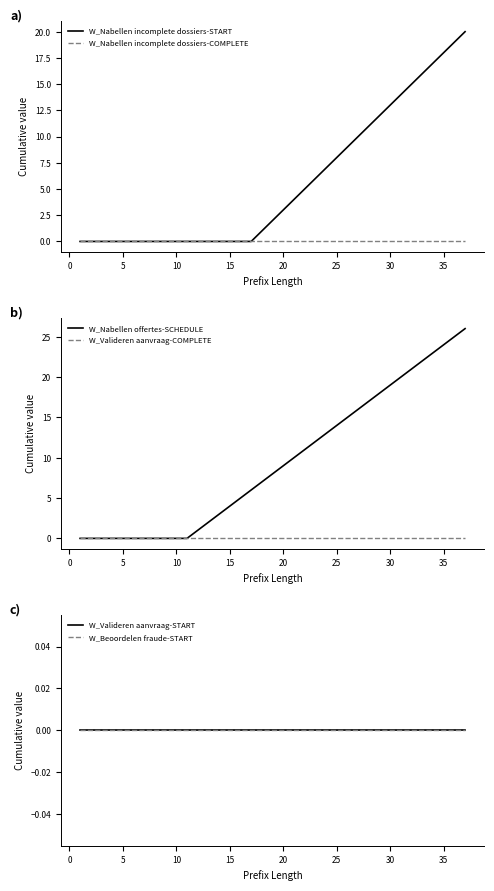

What is the highest value of the W_Nabellen incomplete dossiers-START series?

20